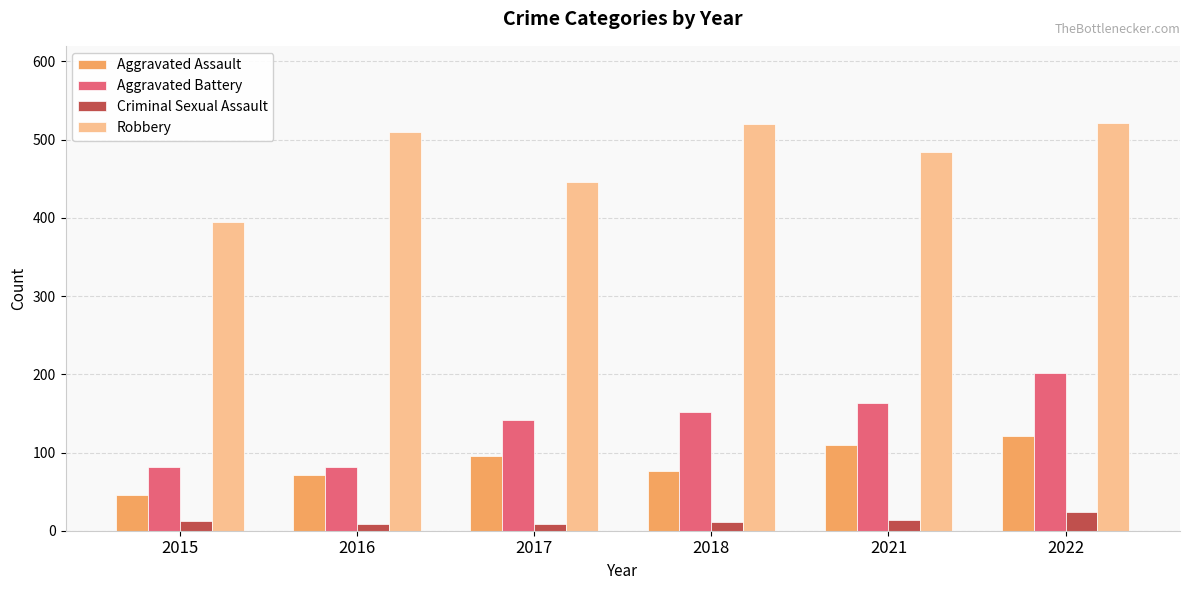

At which label does Robbery reach its minimum?

2015